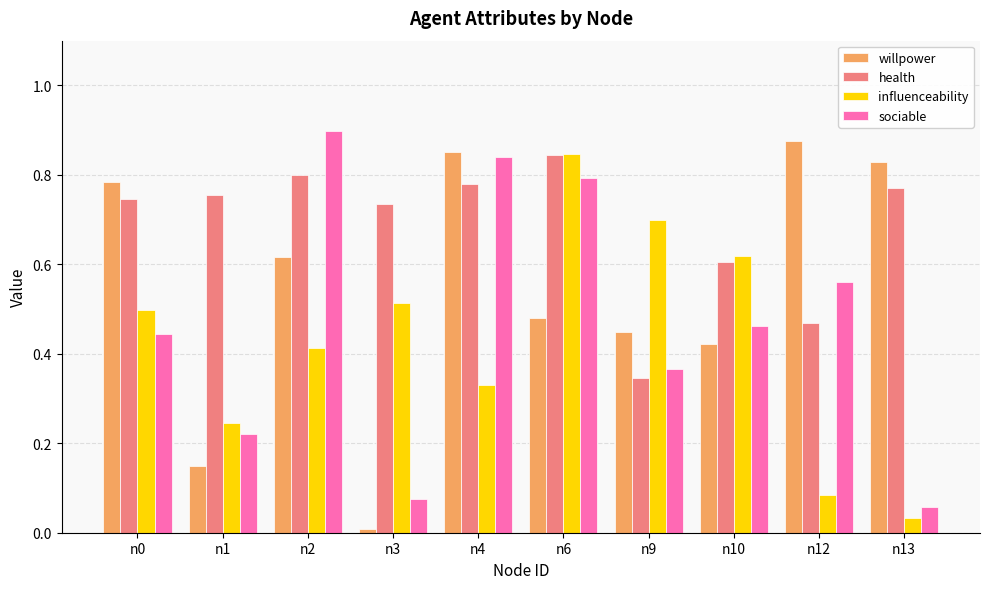

How many bars are there in total?

40